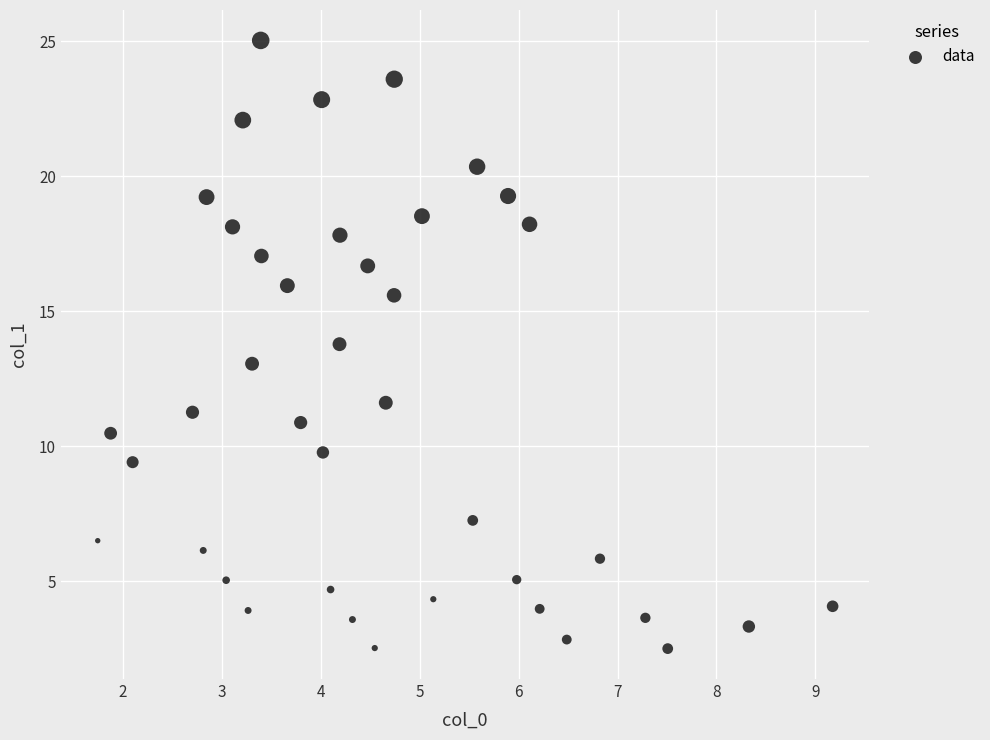

What is the range of Y values (max minus min)?

22.5